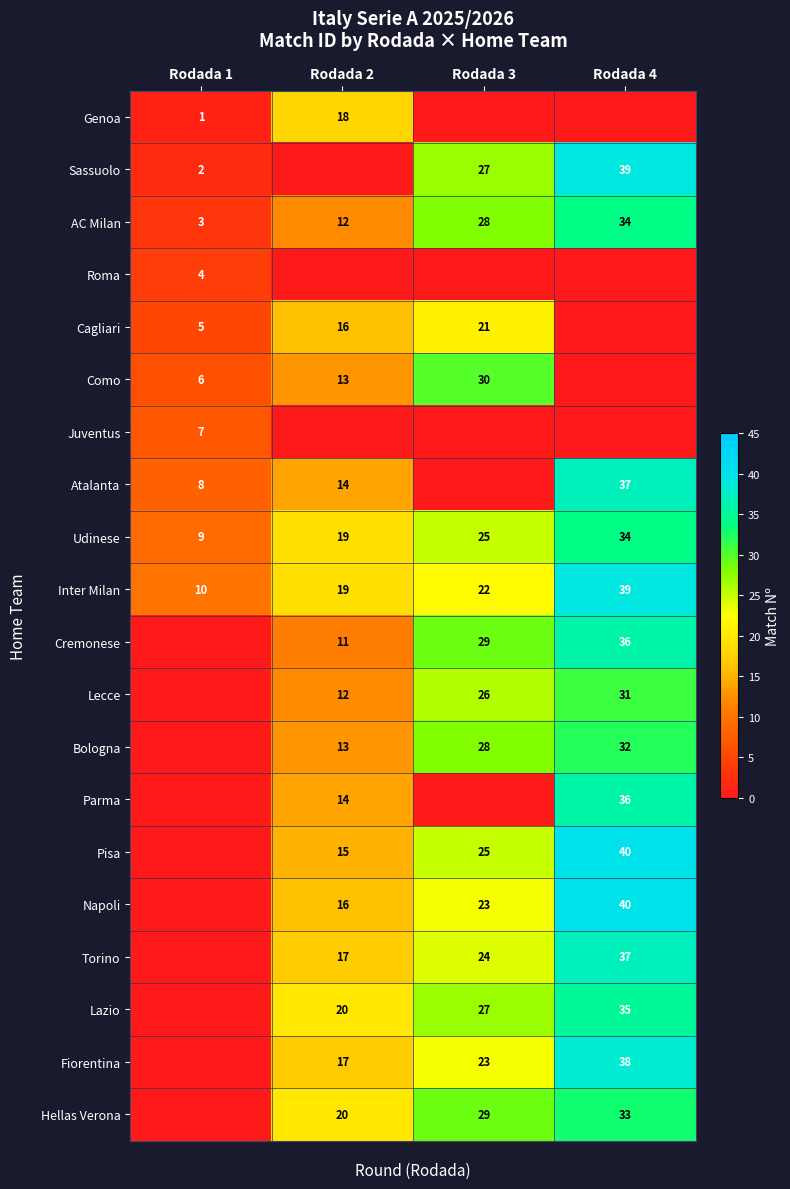

What is the total value across all series at Rodada 3?

387